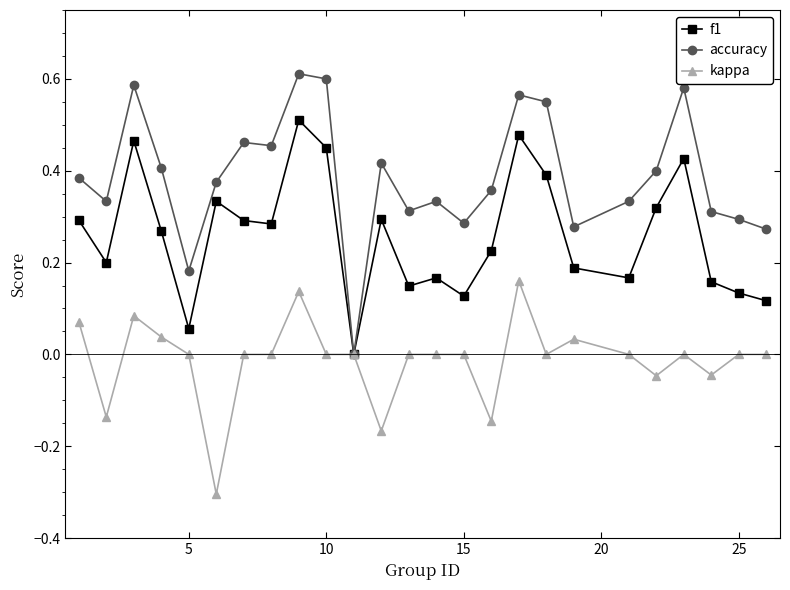

List the series in order of their overall mean, highest first.

accuracy, f1, kappa